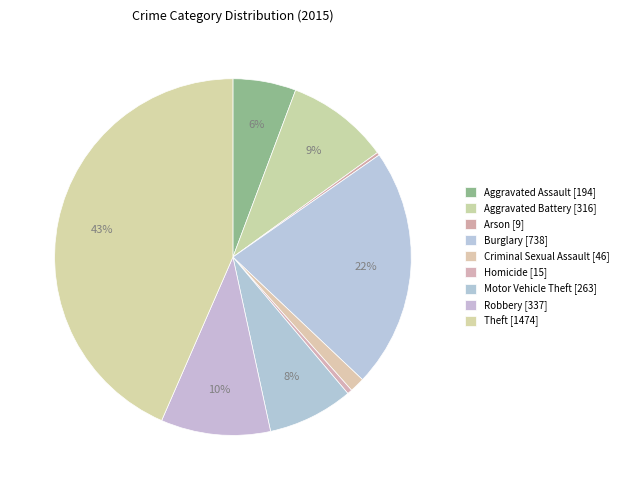

What percentage is the Burglary slice, to the nearest percent?

22%